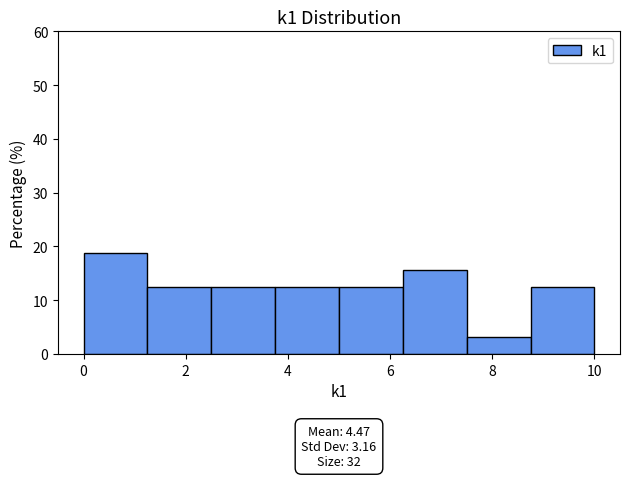

Over which range of the x-axis is the bar tallest?

0.00 to 1.25